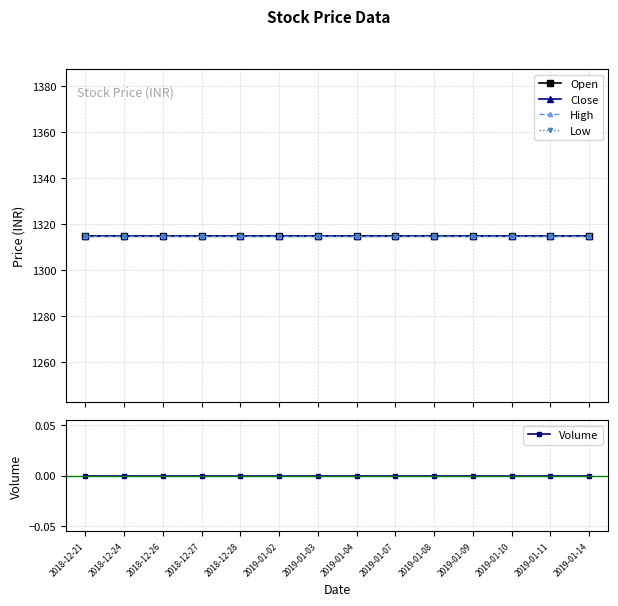

True or false: Close and Volume cross at least once.

False